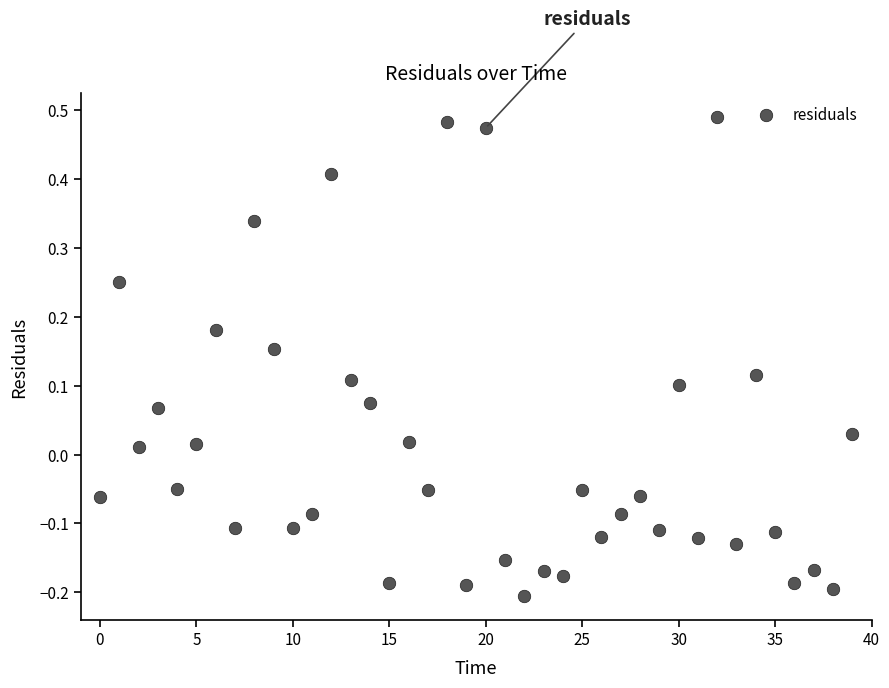

What is the difference between the maximum and minimum values?

0.7